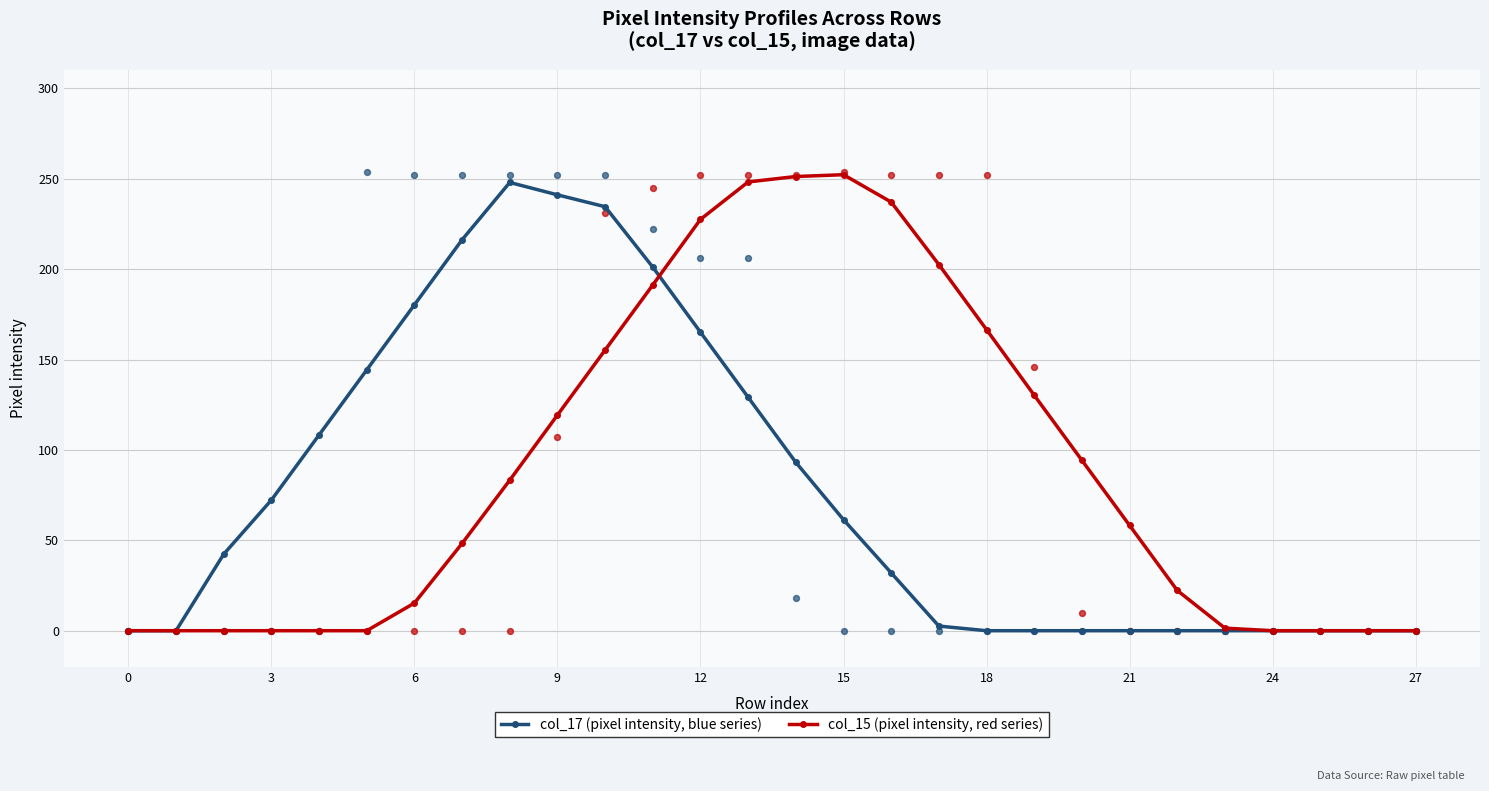

What is the highest value of the col_17 (pixel intensity, blue series) series?

248.0